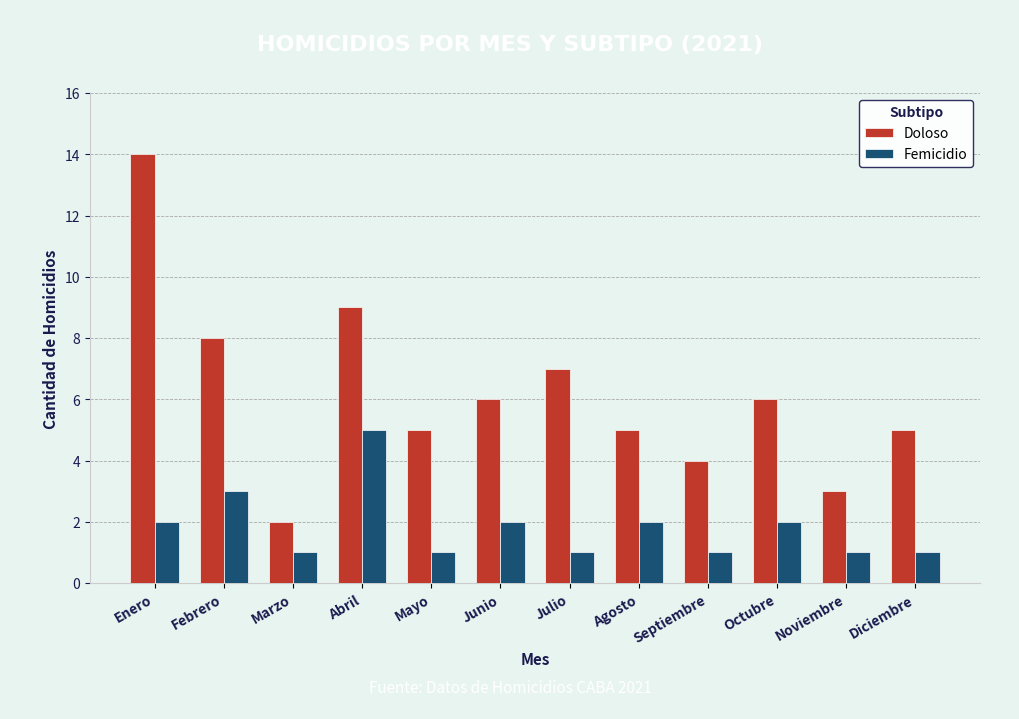

How many bars are there in total?

24